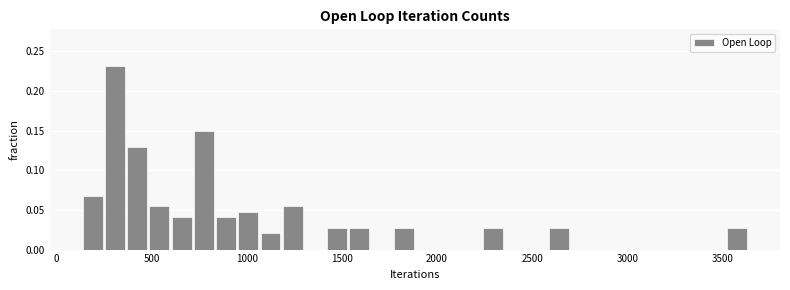

Read against the x-axis, roughly where is the centre of the tallest bar?

300